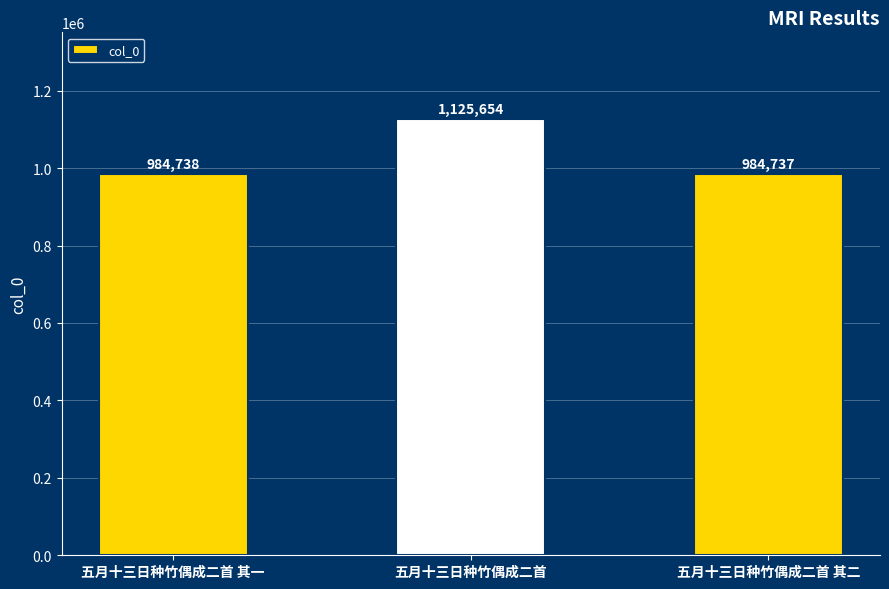

Does the chart contain any negative values?

No